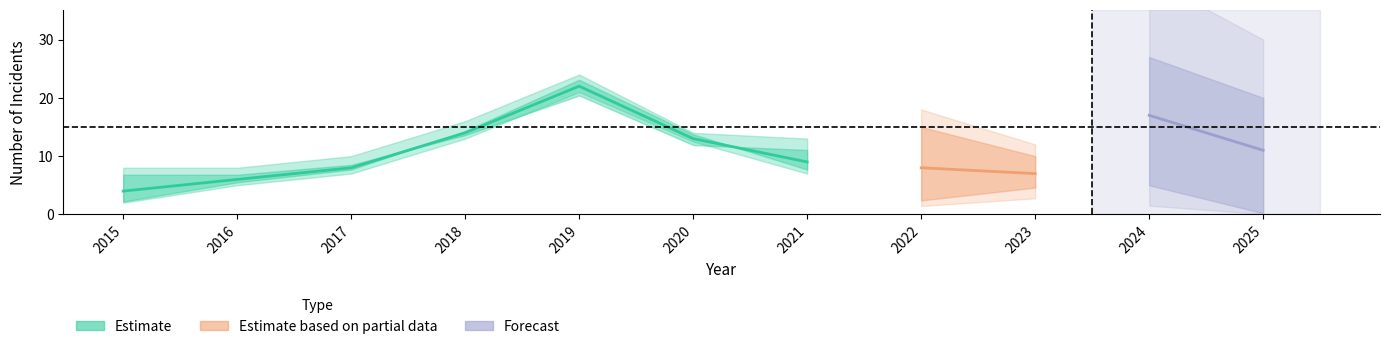

Which category has the highest value across all series?

2024